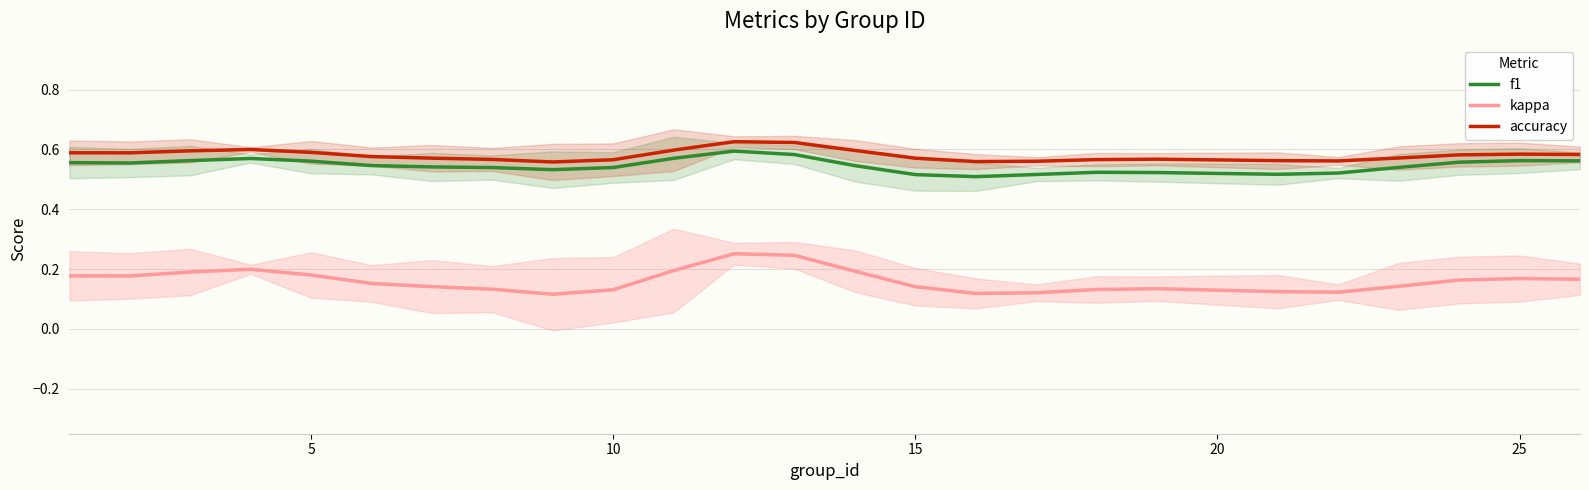

True or false: kappa and f1 cross at least once.

False